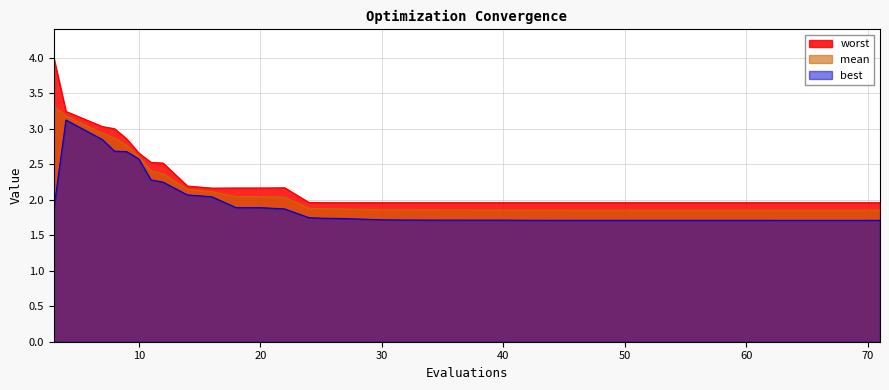

The value of mean at 4 is 3.2. True or false?

True